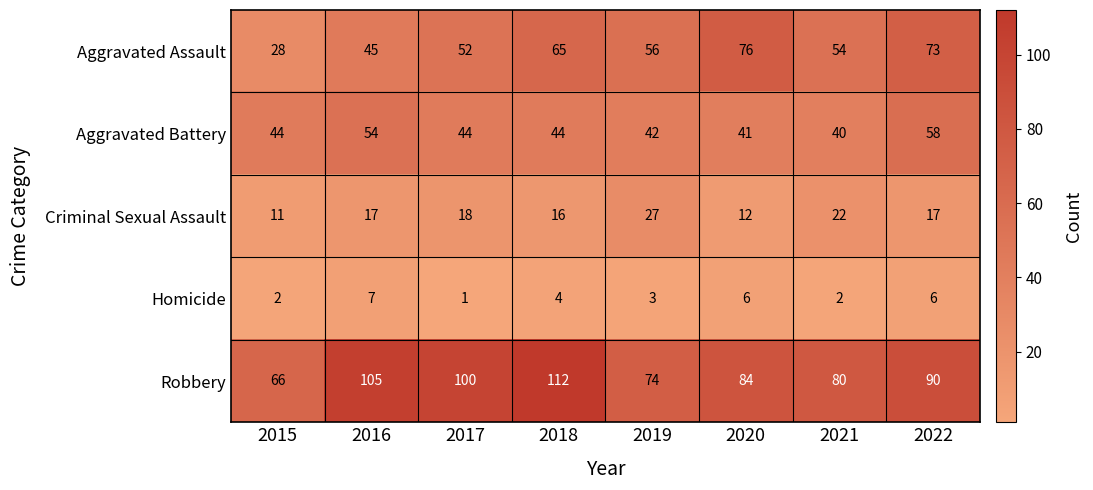

What is the highest value of the Homicide series?

7